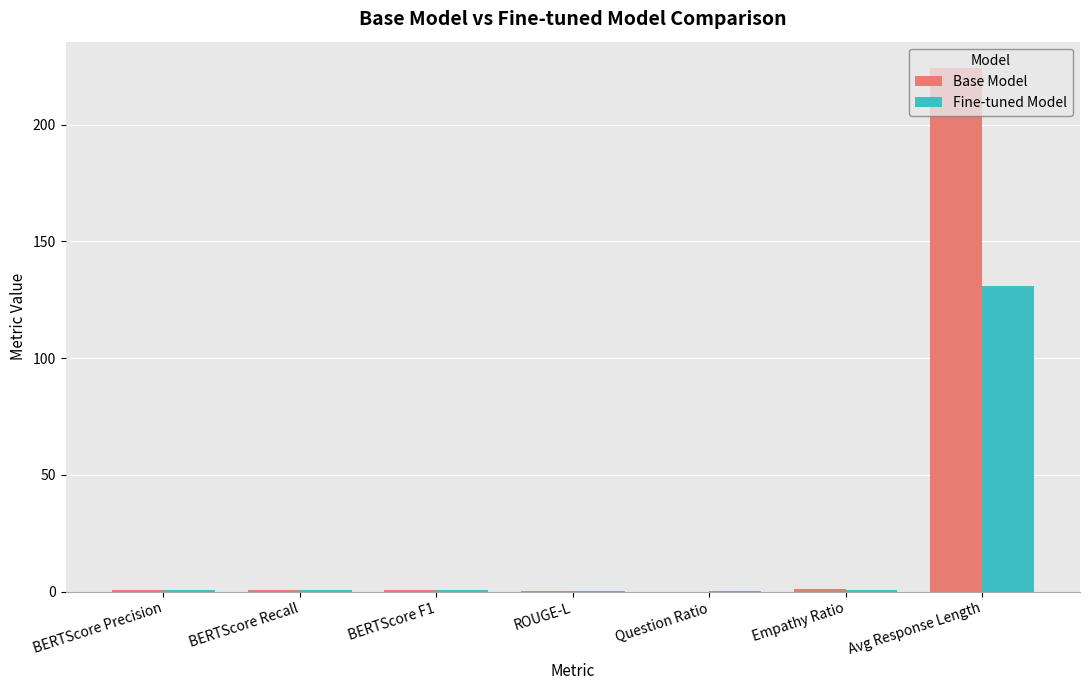

Are the bars grouped side by side (vs. stacked)?

Yes